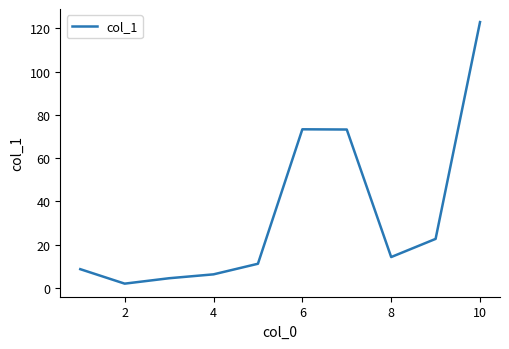

Which label corresponds to the largest value in the chart?

10